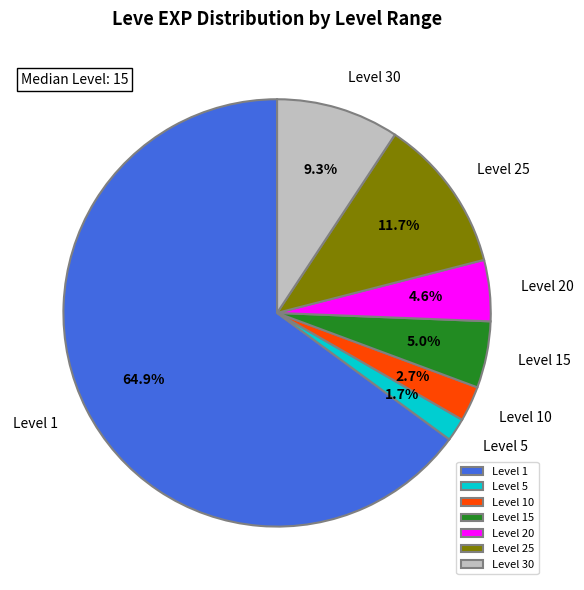

Between Level 25 and Level 5, which is larger?

Level 25